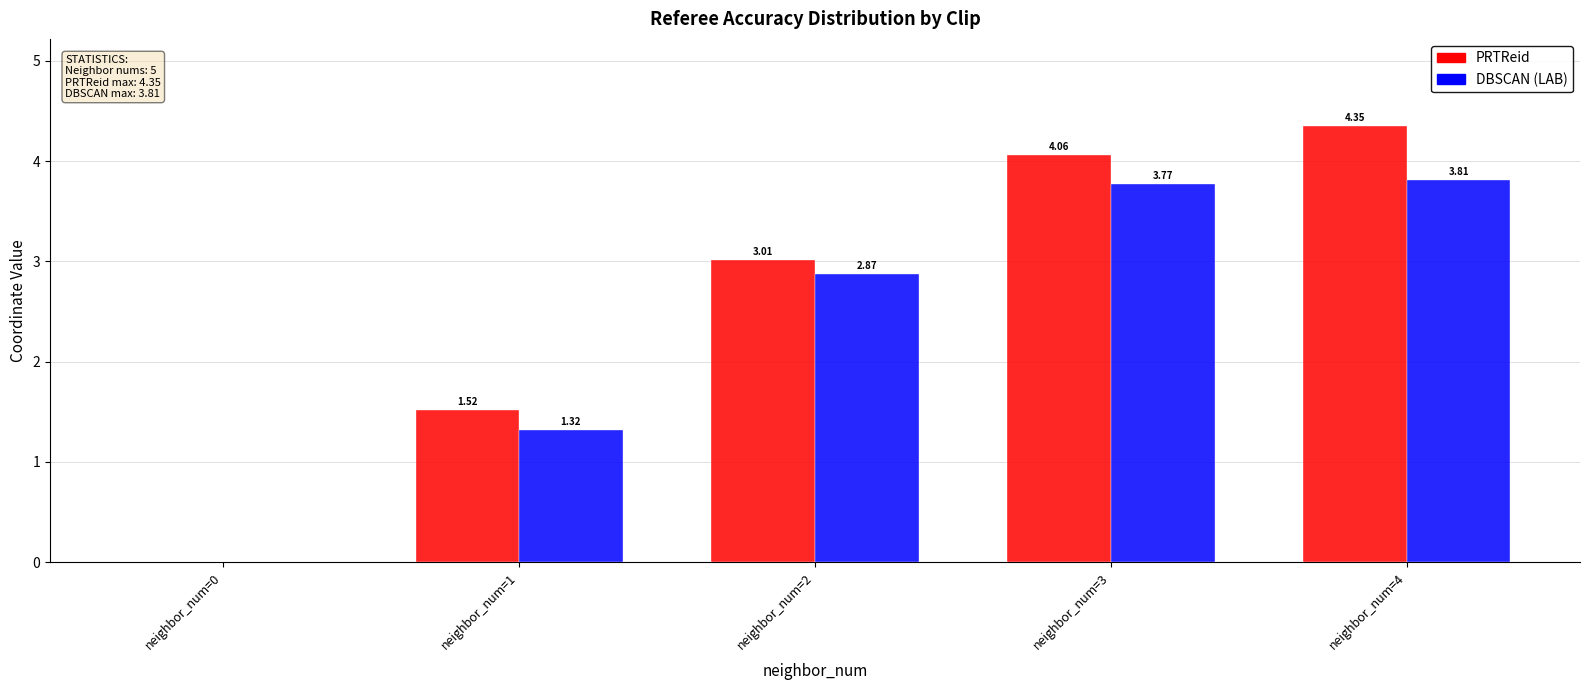

At which label does PRTReid reach its peak?

neighbor_num=4